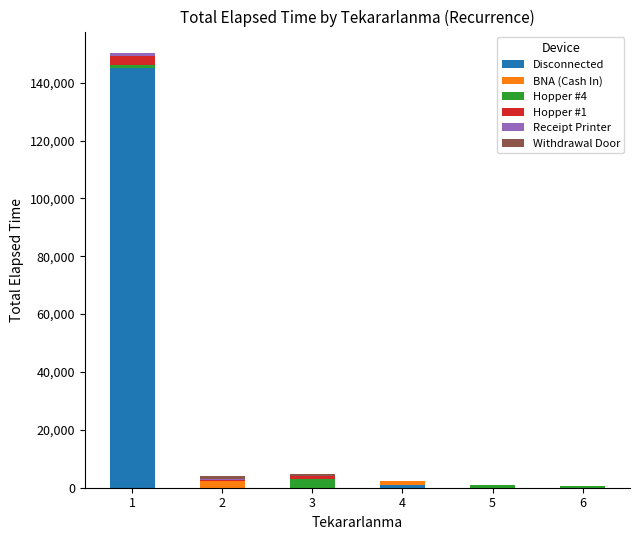

Which series changed the most between 1 and 2?

Disconnected